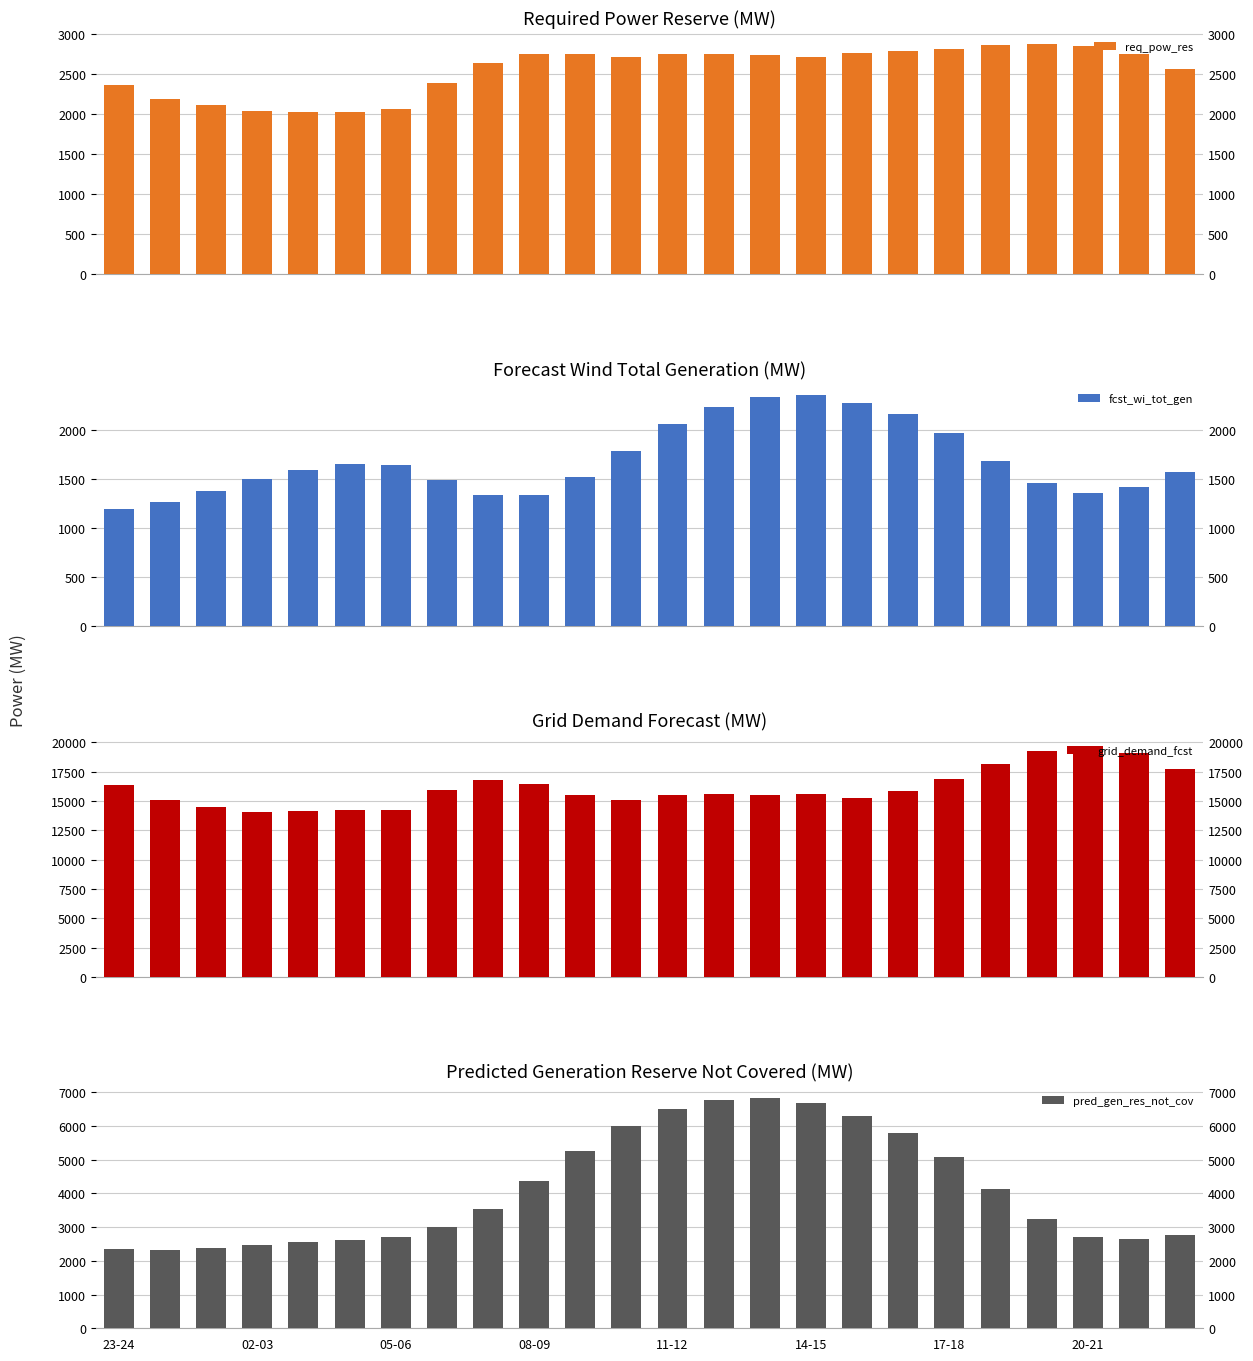

How many data points does each series have?

24